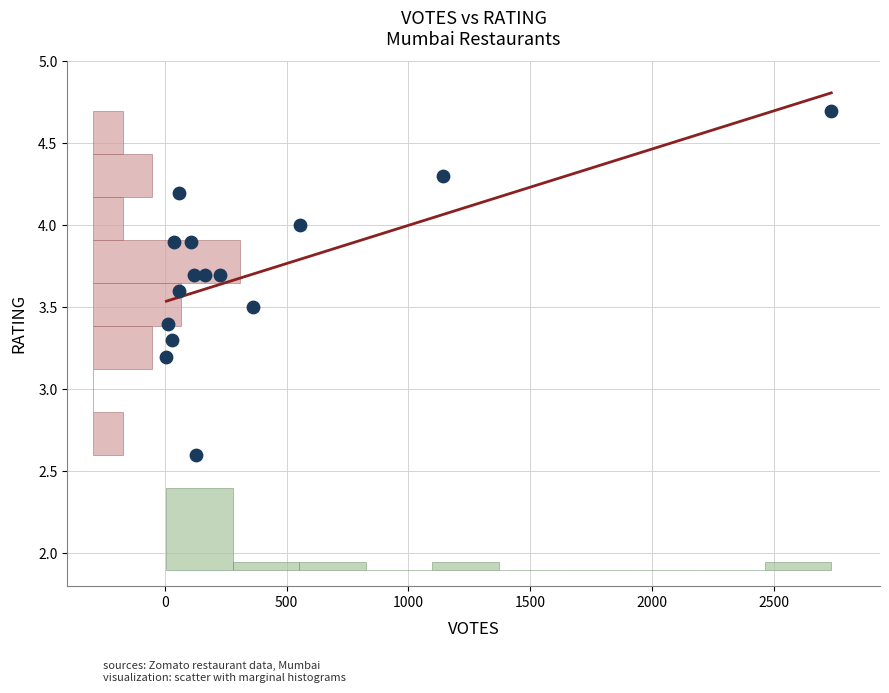

What is the range of X values (max minus min)?

2728.0